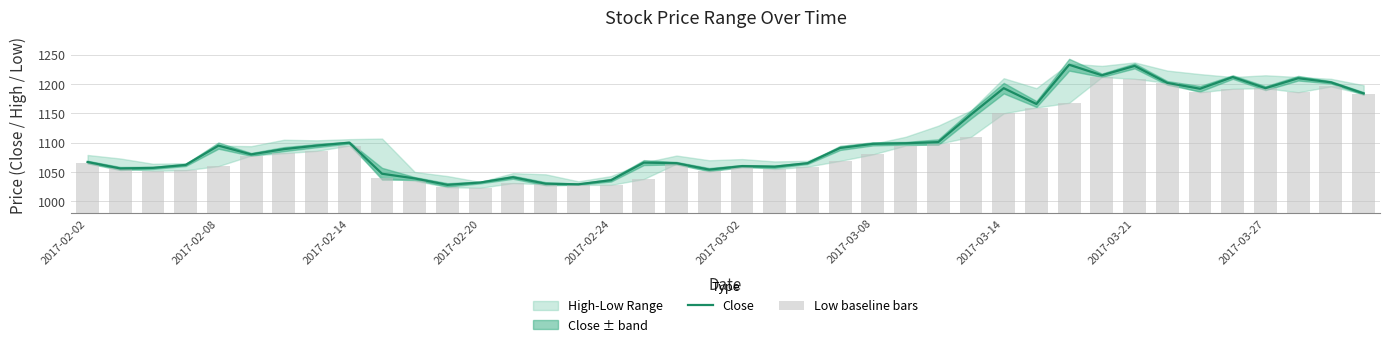

Are the bars horizontal?

No